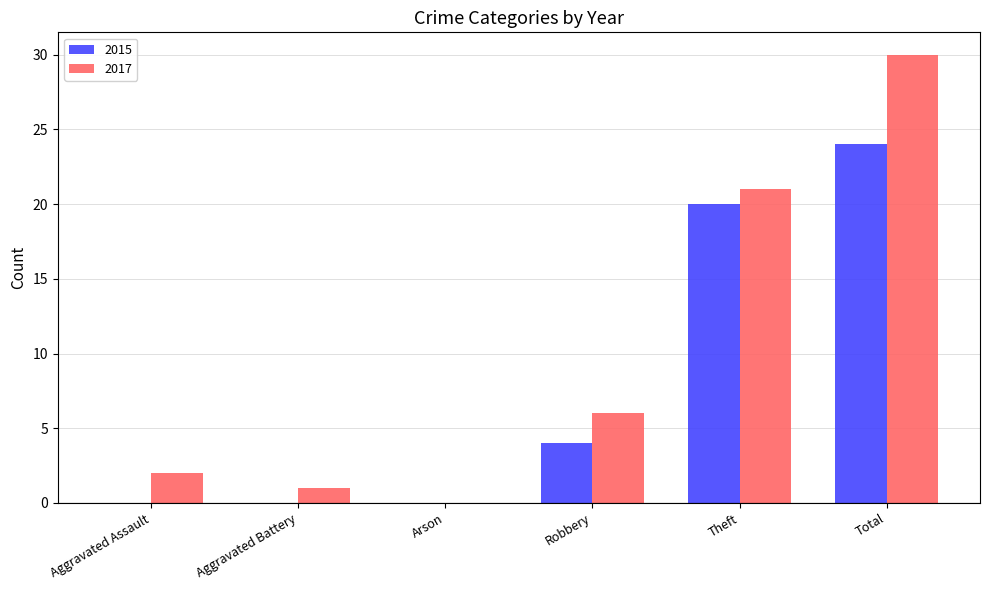

The value of 2017 at Aggravated Battery is 1. True or false?

True